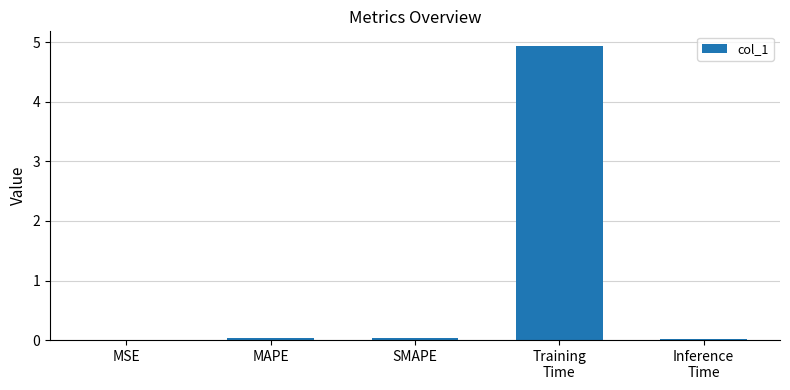

The value at MSE is 0.0. True or false?

True